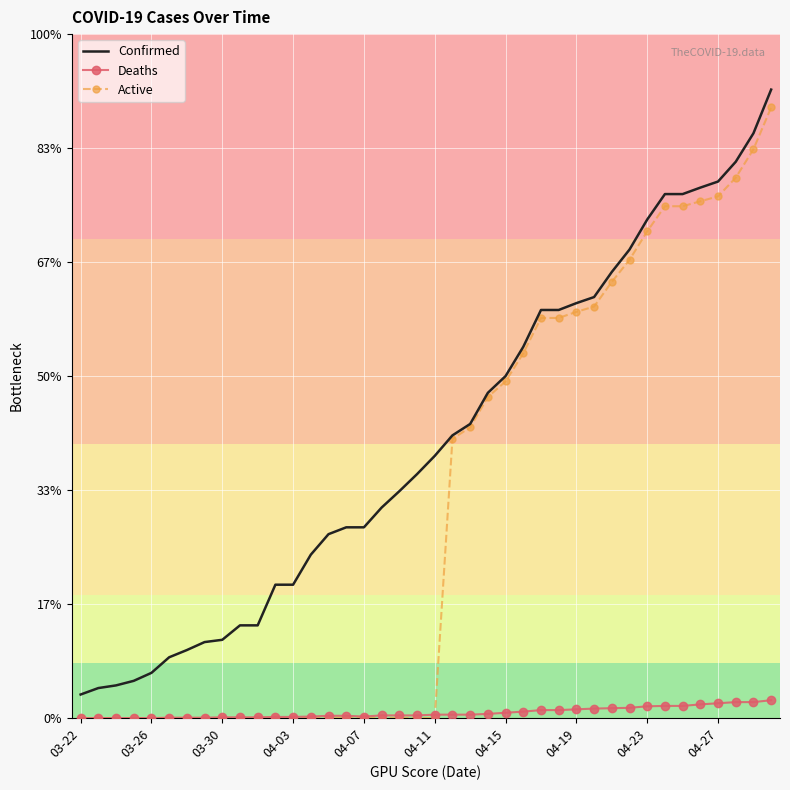

List the series in order of their overall mean, lowest first.

Deaths, Active, Confirmed